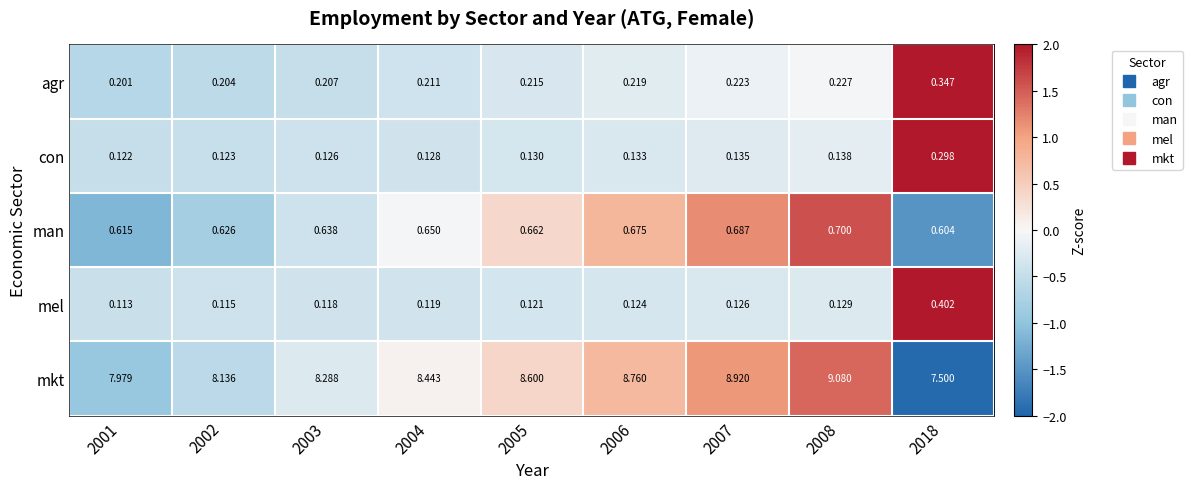

At 2006, list the series in order from largest to smallest.

mkt, man, agr, con, mel